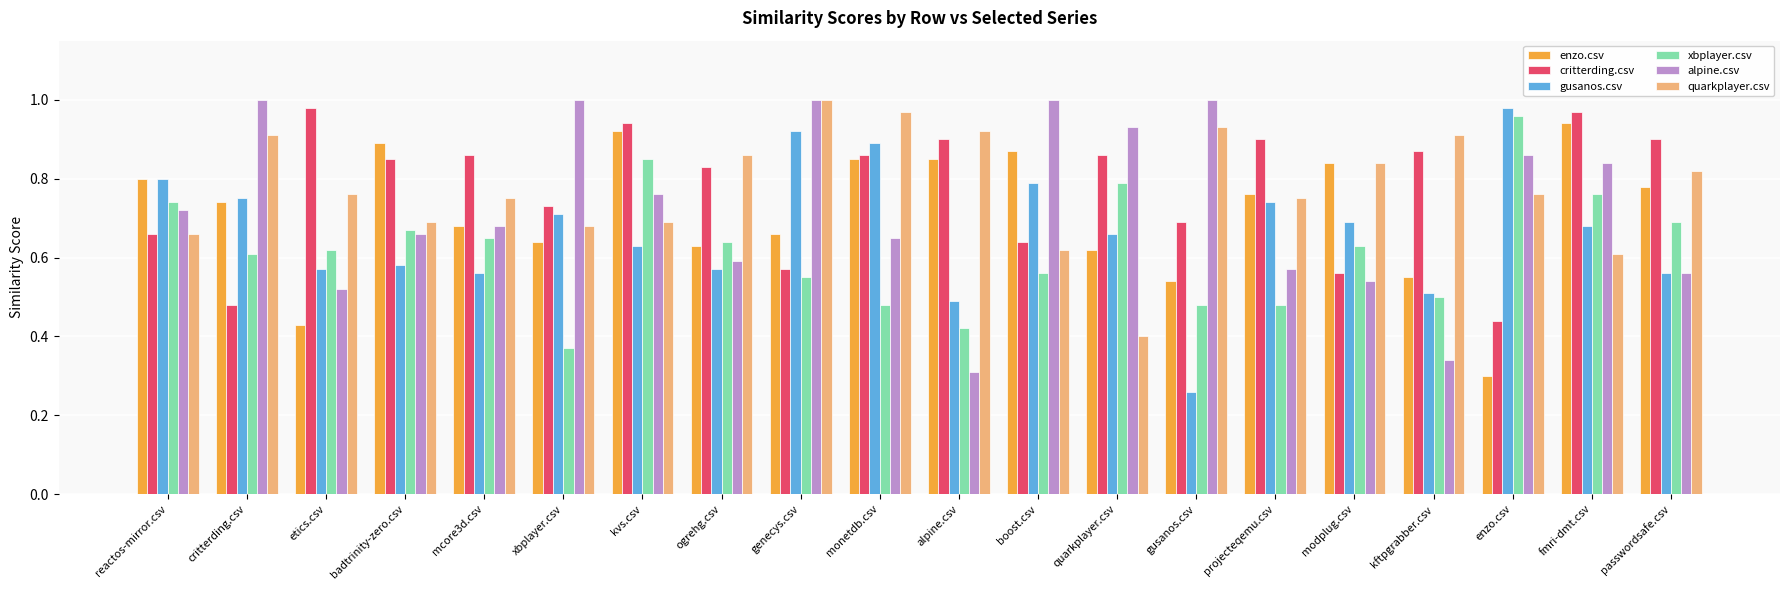

What are all the series names shown in the legend?

enzo.csv, critterding.csv, gusanos.csv, xbplayer.csv, alpine.csv, quarkplayer.csv